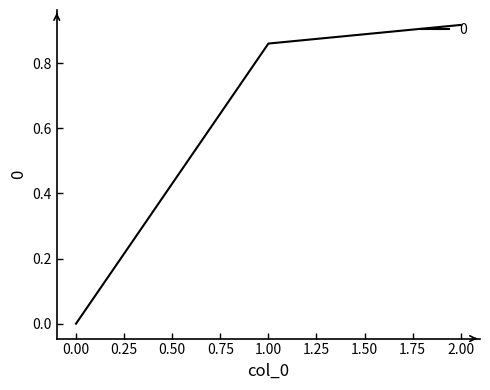

What is the change in value from 1.00 to 2.00?

+0.1